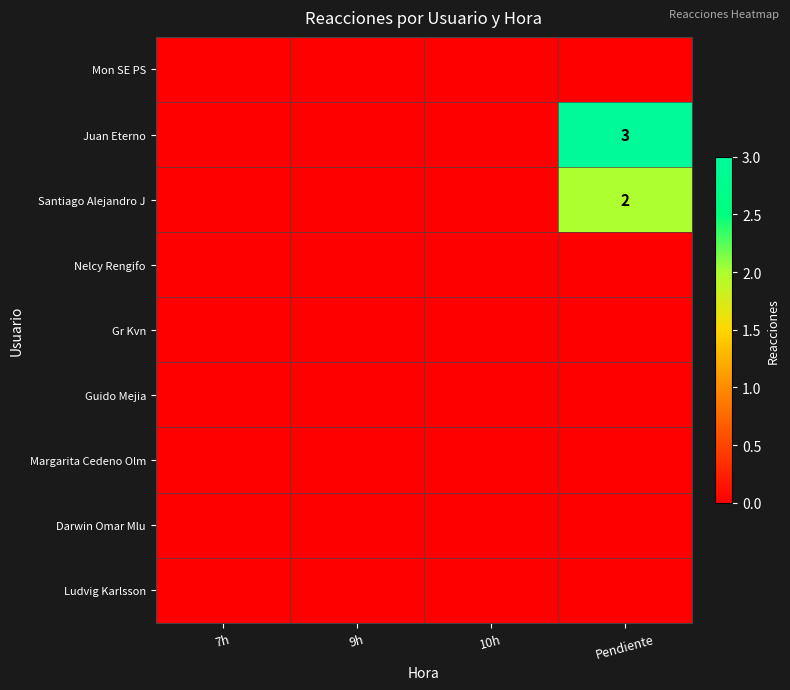

The value of Juan Eterno at Pendiente is 3. True or false?

True